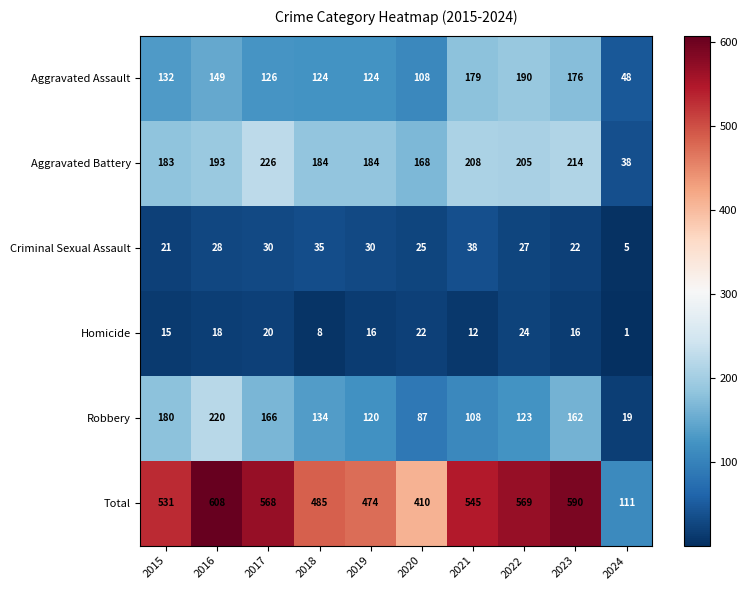

What is the sum of all Aggravated Battery values?

1803